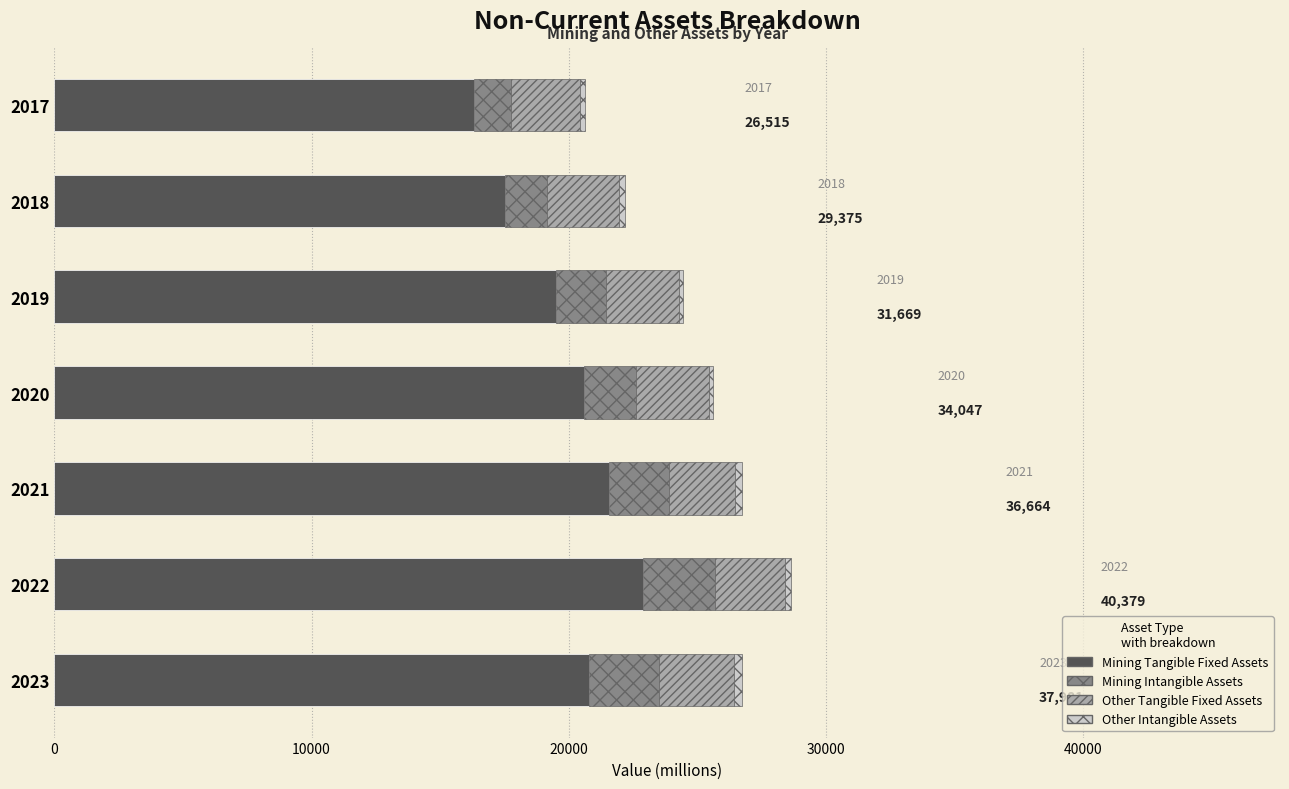

The Mining Tangible Fixed Assets series shows 20576 at 2020. True or false?

True